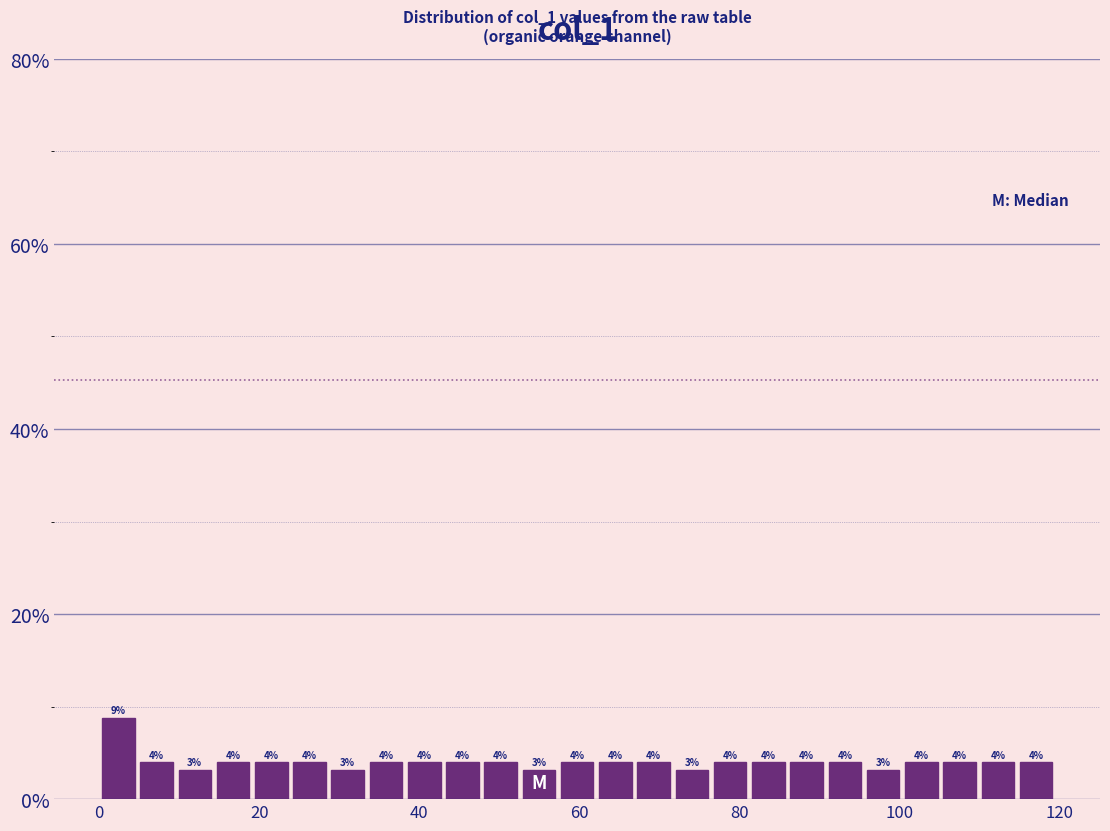

Read against the x-axis, roughly where is the centre of the tallest bar?

2